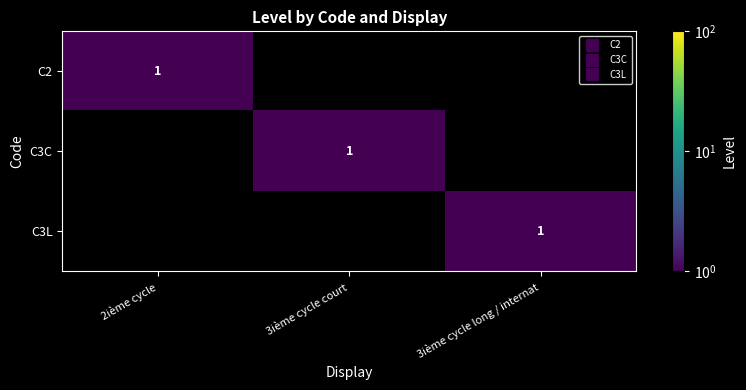

The value of C3L at 3ième cycle court is 0. True or false?

True